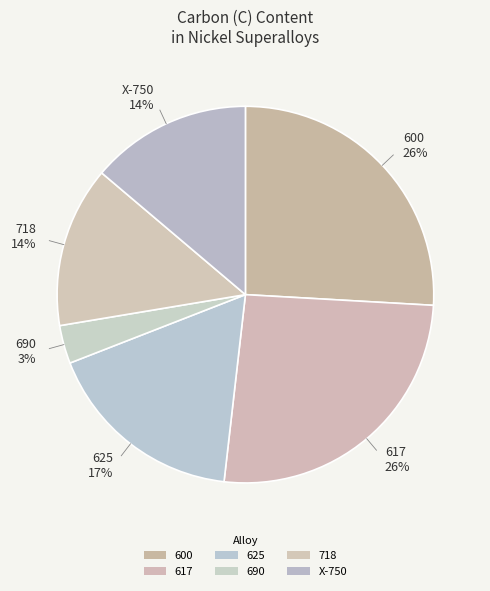

Does any single category account for the majority?

No